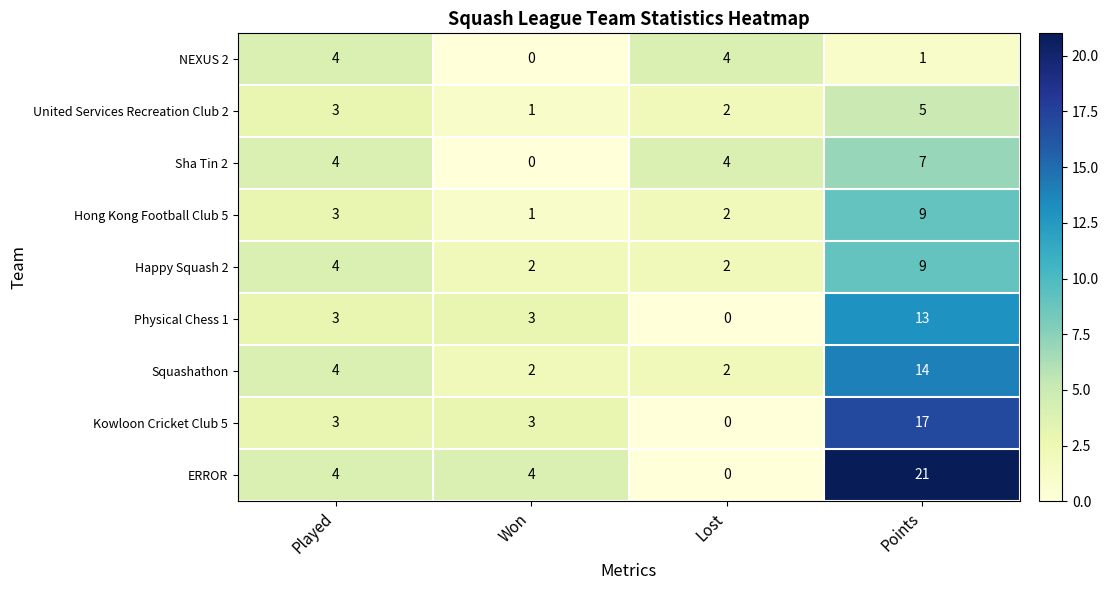

At which category is the sum across all series the highest?

Points